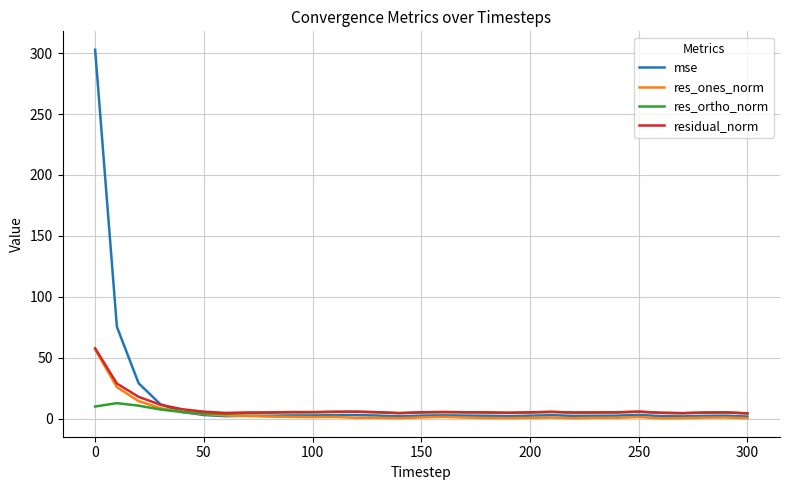

What is the greatest value displayed?

302.8